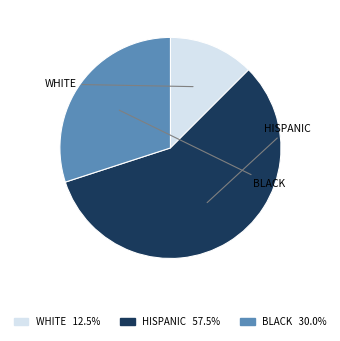

How many slices are in this pie chart?

3